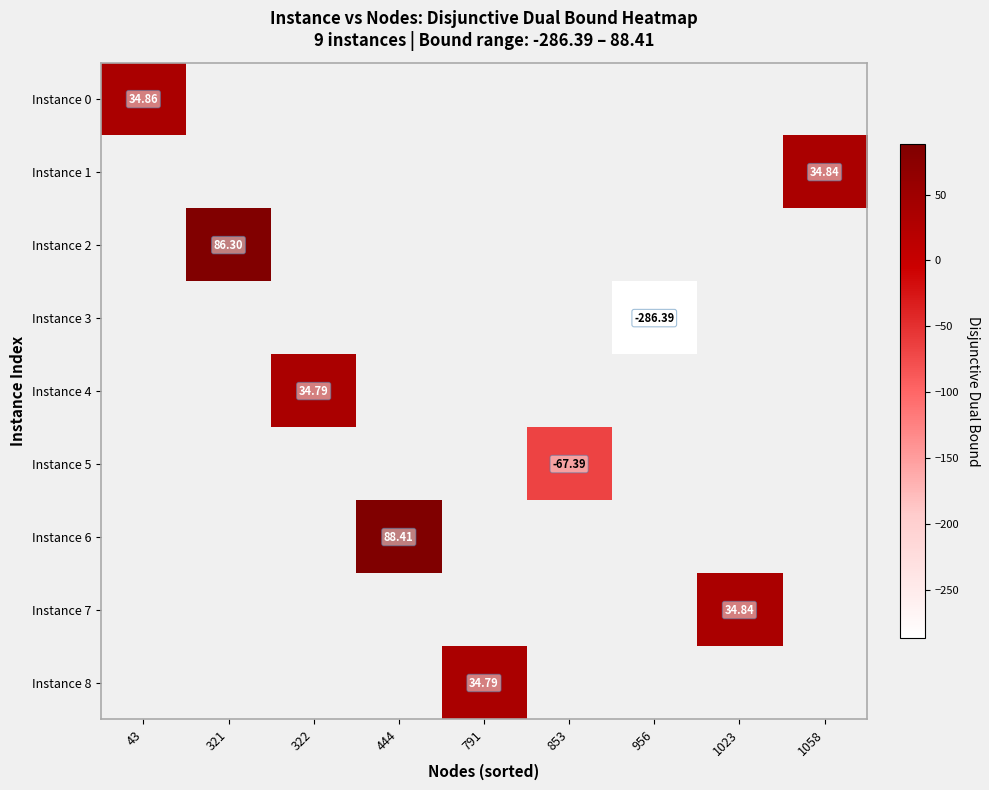

Count the number of data series in this chart.

9